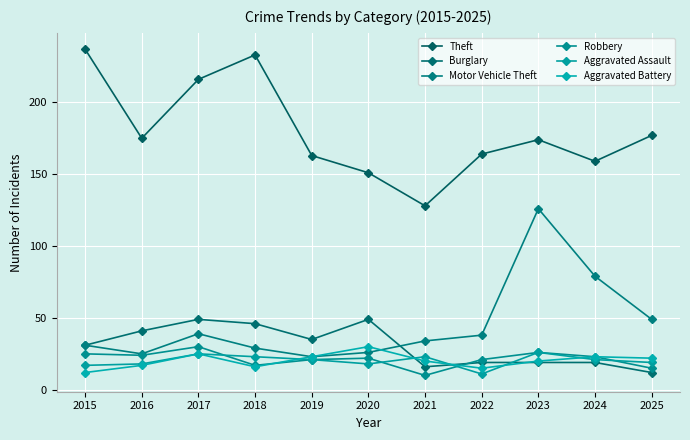

What is the greatest value displayed?

237